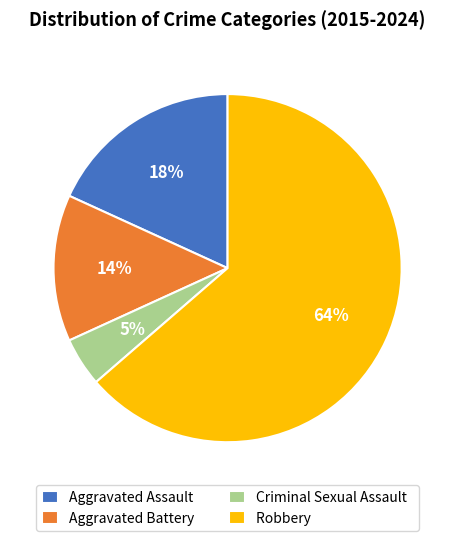

To the nearest percent, what is the average slice percentage?

25%